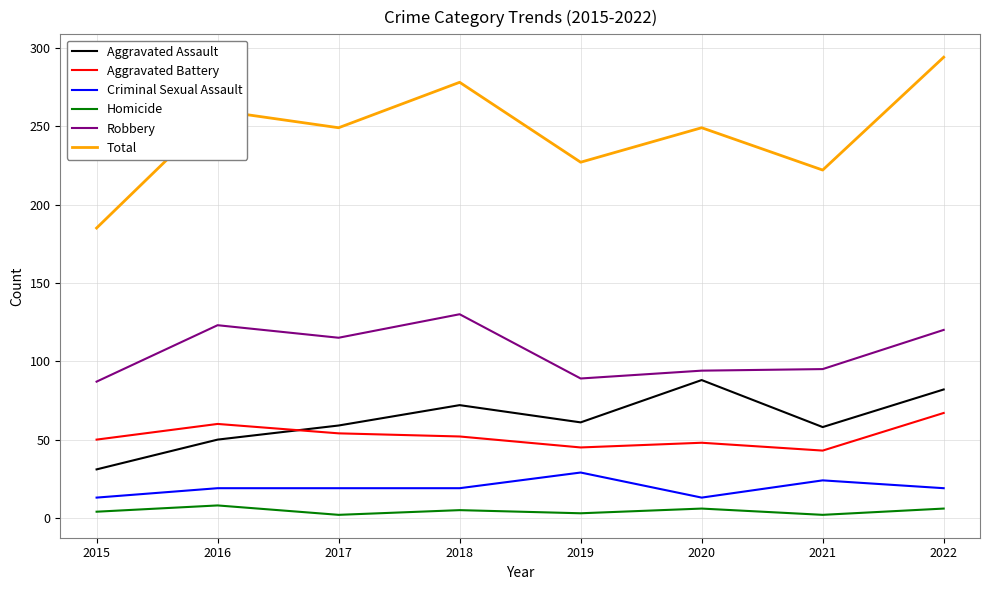

What is the difference between the second highest and second lowest values in the Robbery series?

34